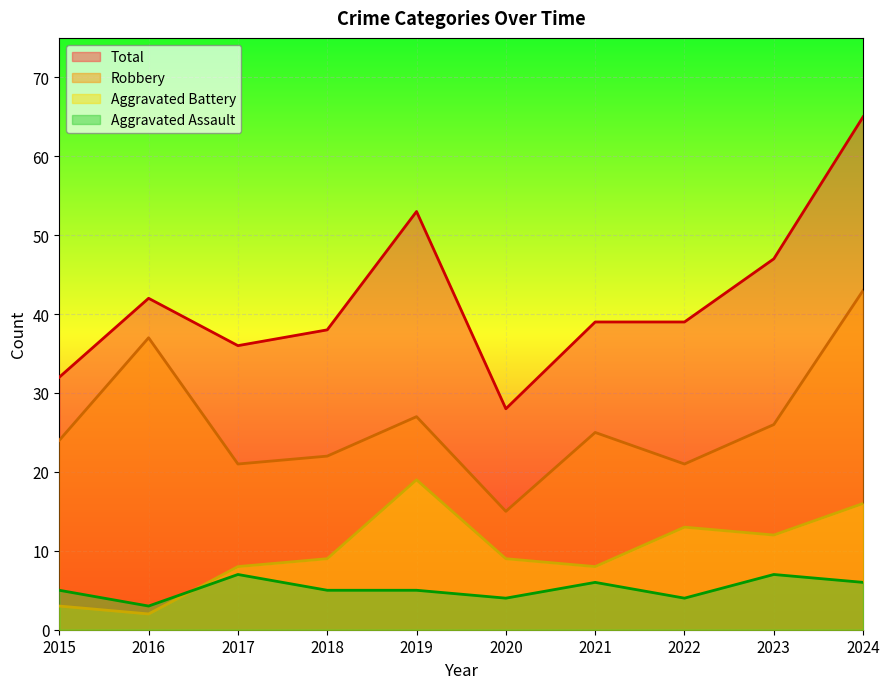

Which category has the highest value in the Robbery series?

2024